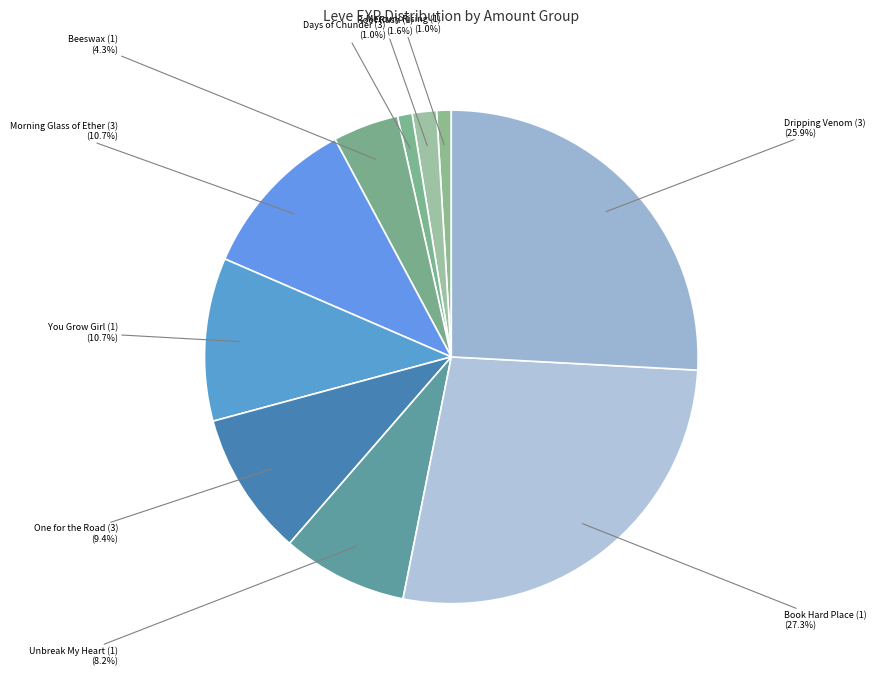

Which has a higher value, Dripping Venom (3) or Morning Glass of Ether (3)?

Dripping Venom (3)